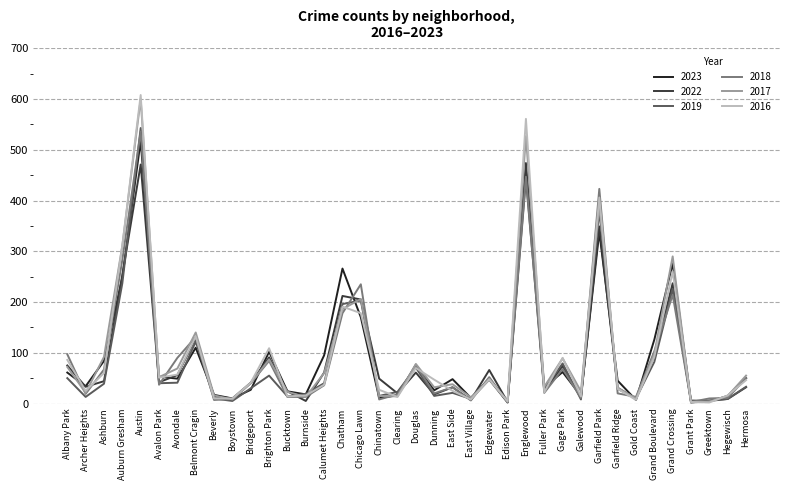

At how many categories does at least one series exceed 507?

2